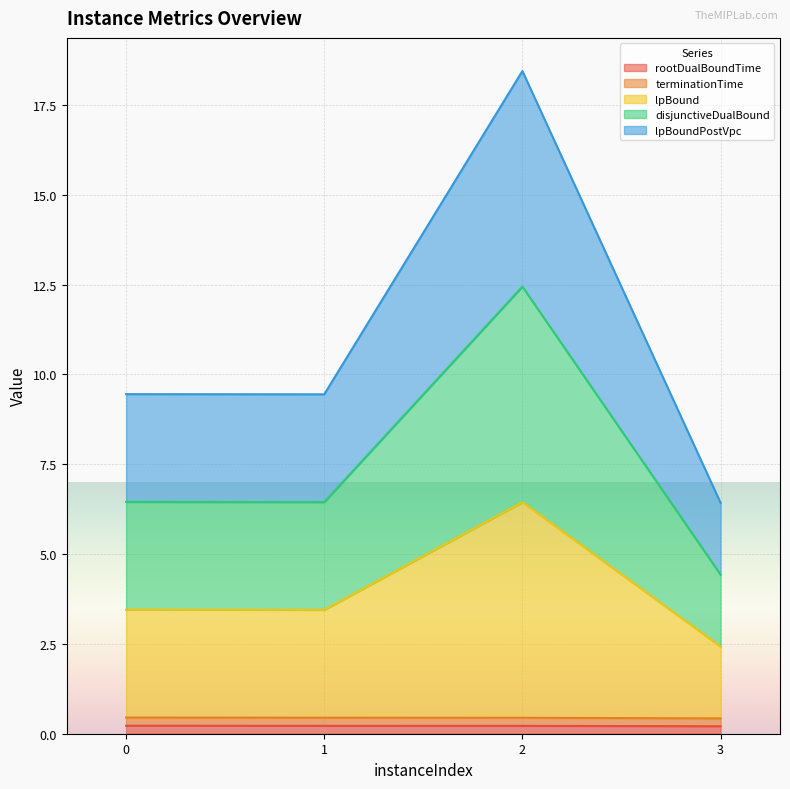

What is the approximate value of rootDualBoundTime at 2?

0.2